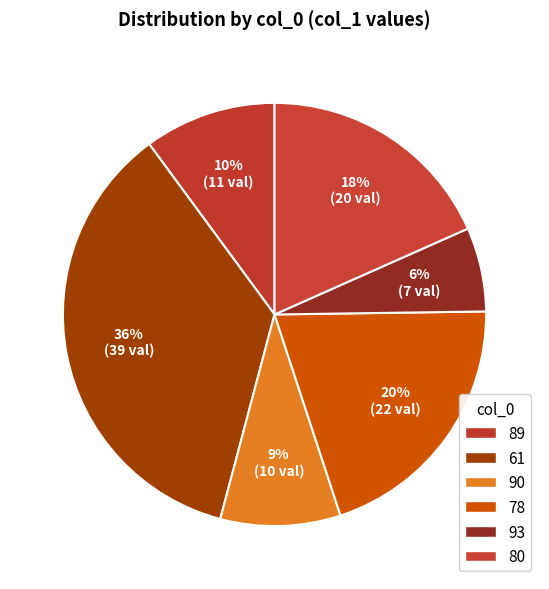

Count the number of slices in the pie.

6